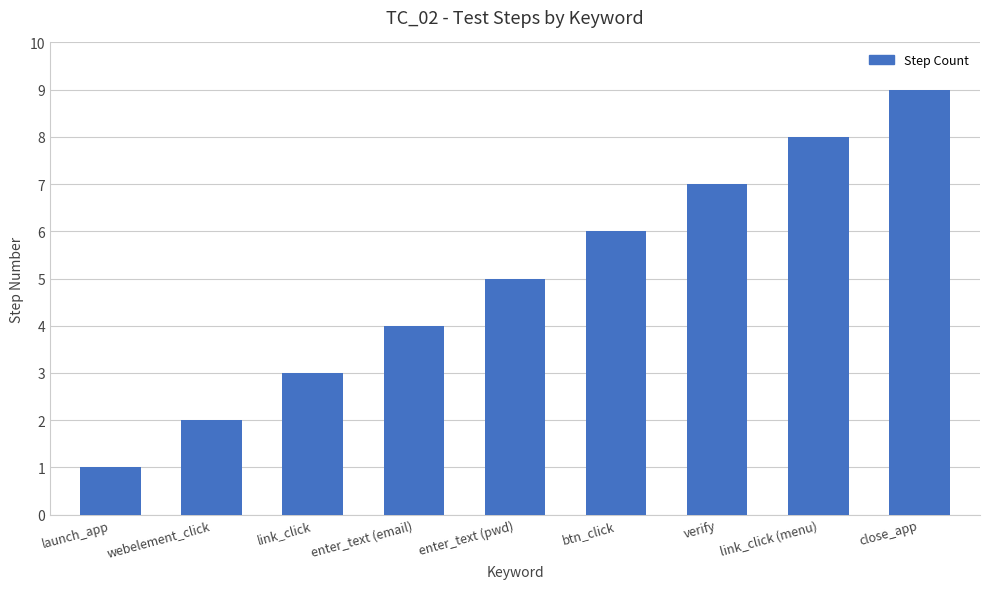

What is the difference between the maximum and second lowest values?

7